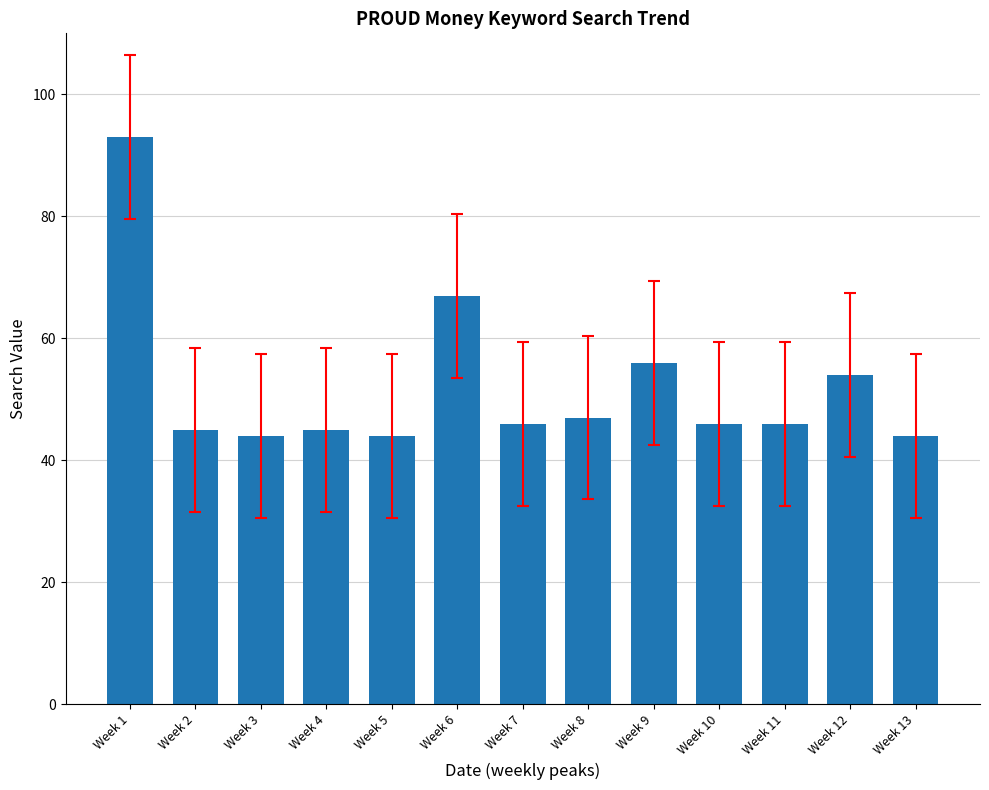

Reading left to right, what are all the values shown in this chart?

Week 1=93	Week 2=45	Week 3=44	Week 4=45	Week 5=44	Week 6=67	Week 7=46	Week 8=47	Week 9=56	Week 10=46	Week 11=46	Week 12=54	Week 13=44